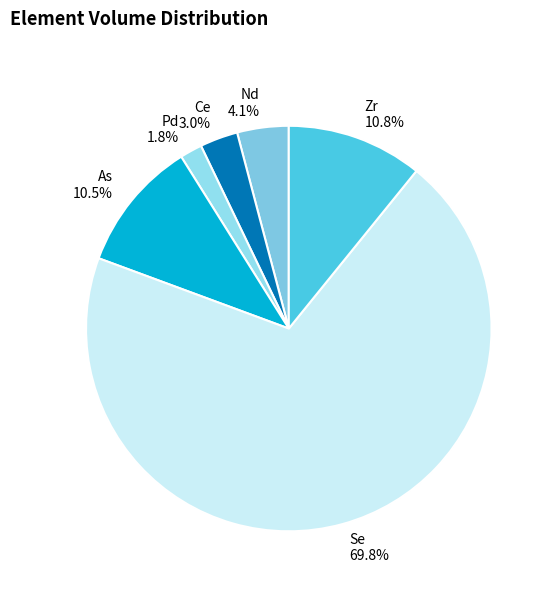

Is Zr the majority of the pie?

No